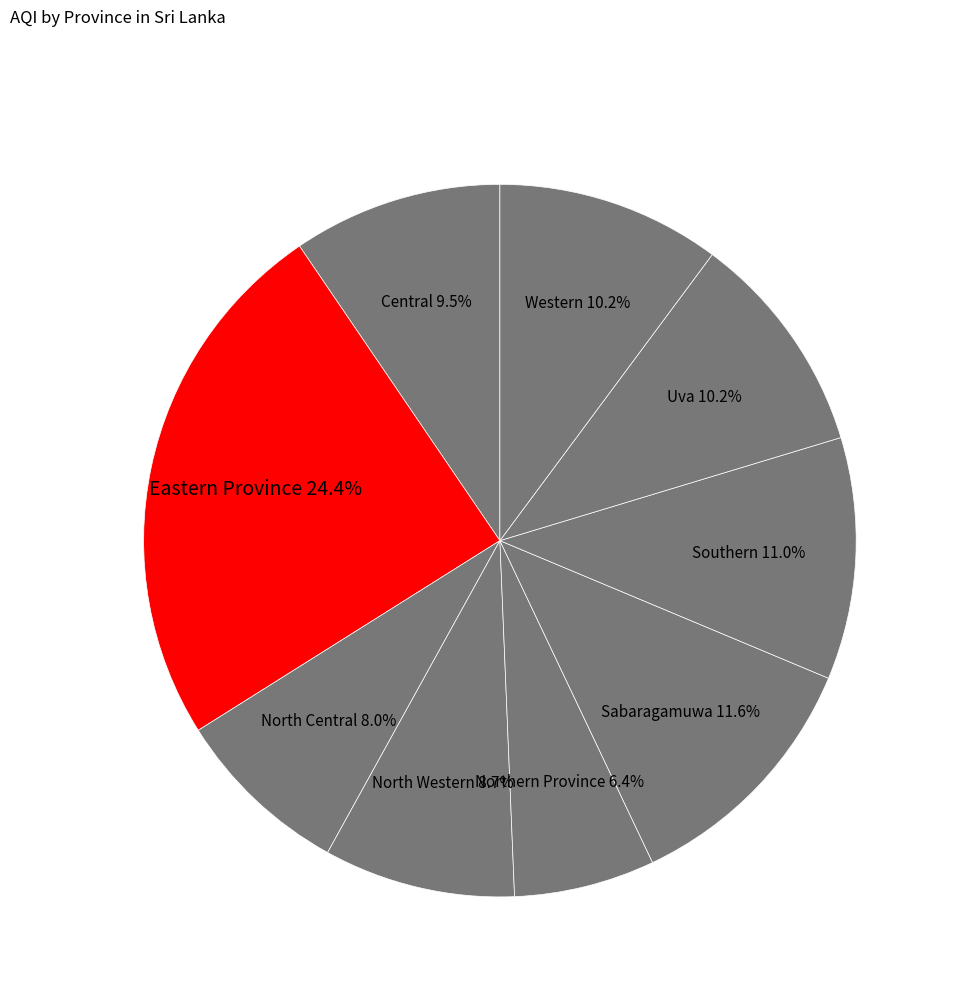

What is the smallest slice in the pie chart?

Northern Province